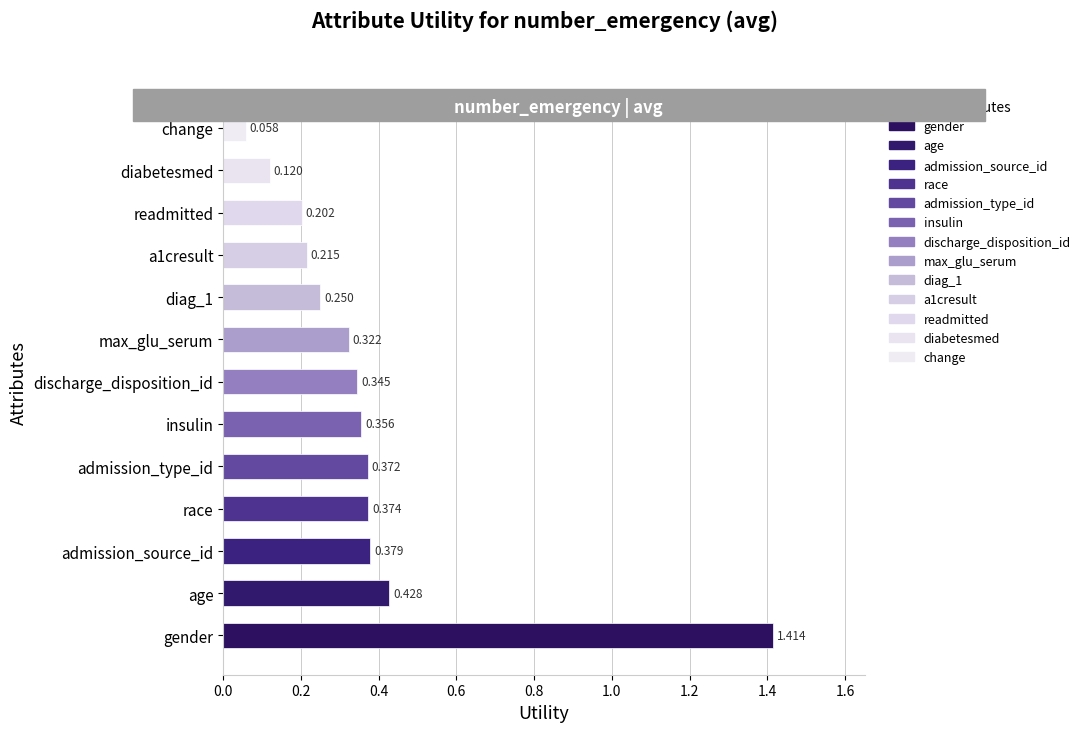

Where is the data nearest to the value 0?

change